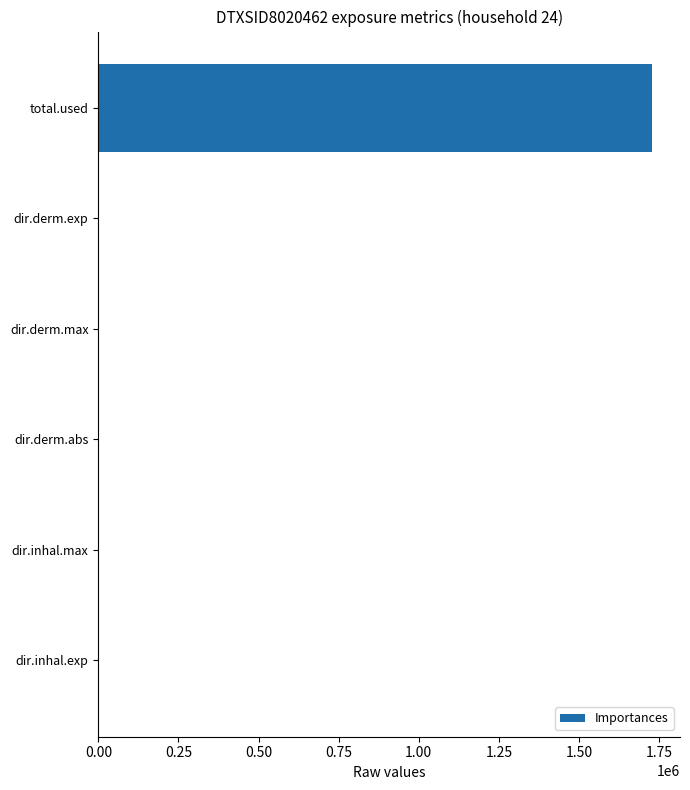

What is the sum of all values?

1728985.0